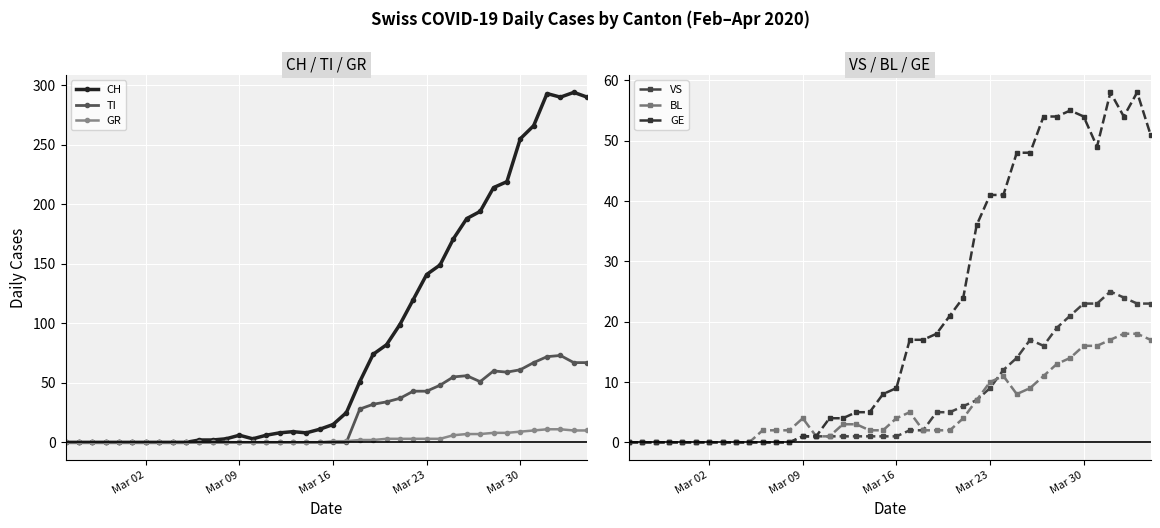

How many series are shown in this chart?

6